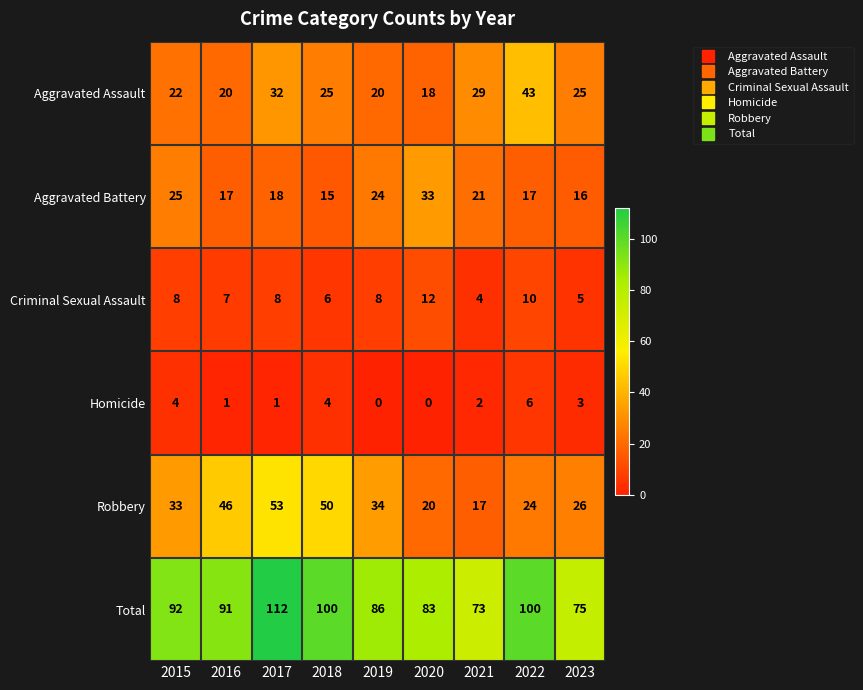

What is the approximate value of Criminal Sexual Assault at 2022?

10